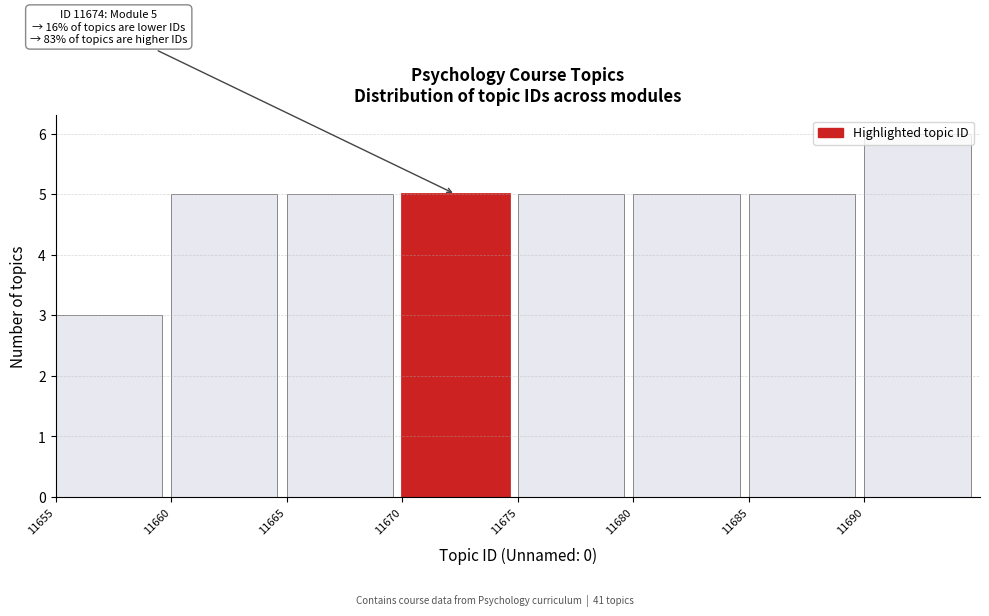

Which range on the x-axis has the tallest bar?

11690 to 11695